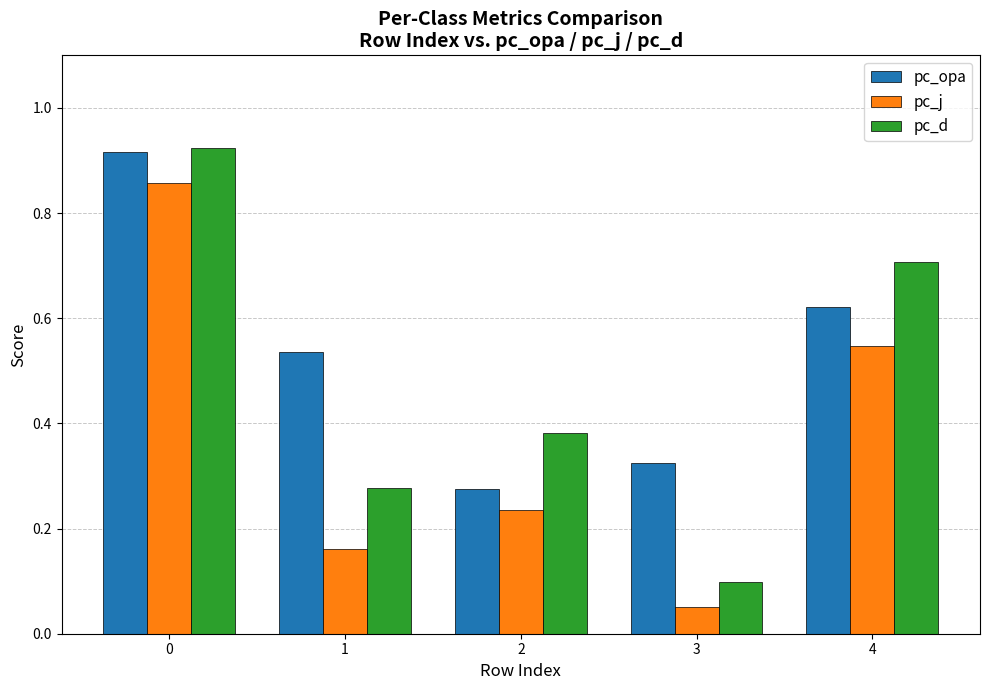

At which label does pc_j reach its minimum?

3